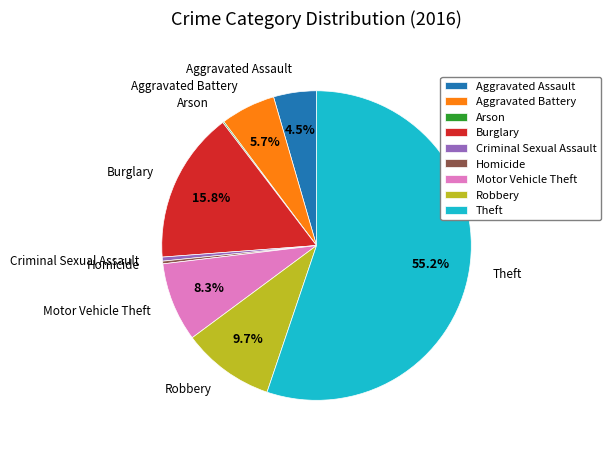

Does Criminal Sexual Assault represent more than half of the total?

No